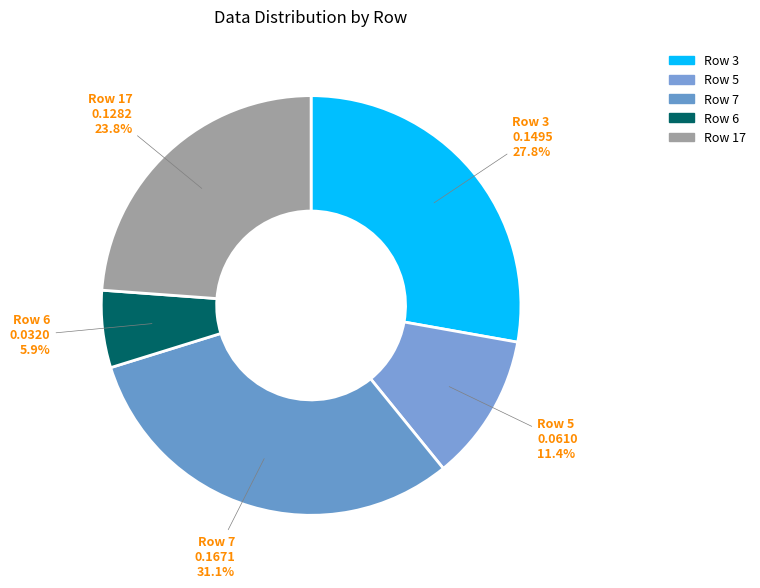

Rank the categories by value from highest to lowest.

Row 7, Row 3, Row 17, Row 5, Row 6